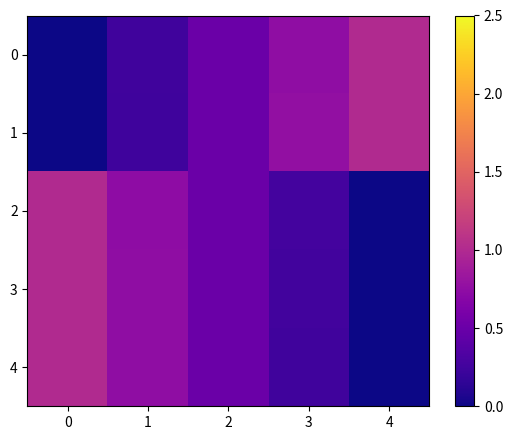

Reading left to right, transcribe all the data shown in this chart.

0: 0=0.0	1=0.2	2=0.5	3=0.8	4=1.0
1: 0=0.0	1=0.2	2=0.5	3=0.8	4=1.0
2: 0=1.0	1=0.7	2=0.5	3=0.3	4=0.0
3: 0=1.0	1=0.7	2=0.5	3=0.3	4=0.0
4: 0=1.0	1=0.8	2=0.5	3=0.3	4=0.0